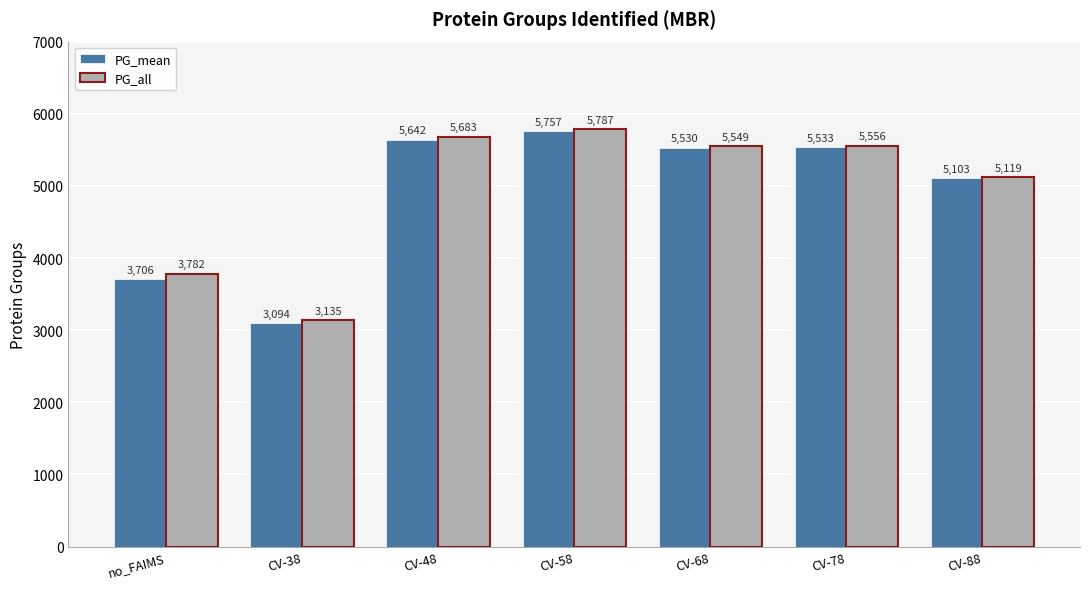

What is the value of the PG_mean bar at the 2nd from the left?

3094.3